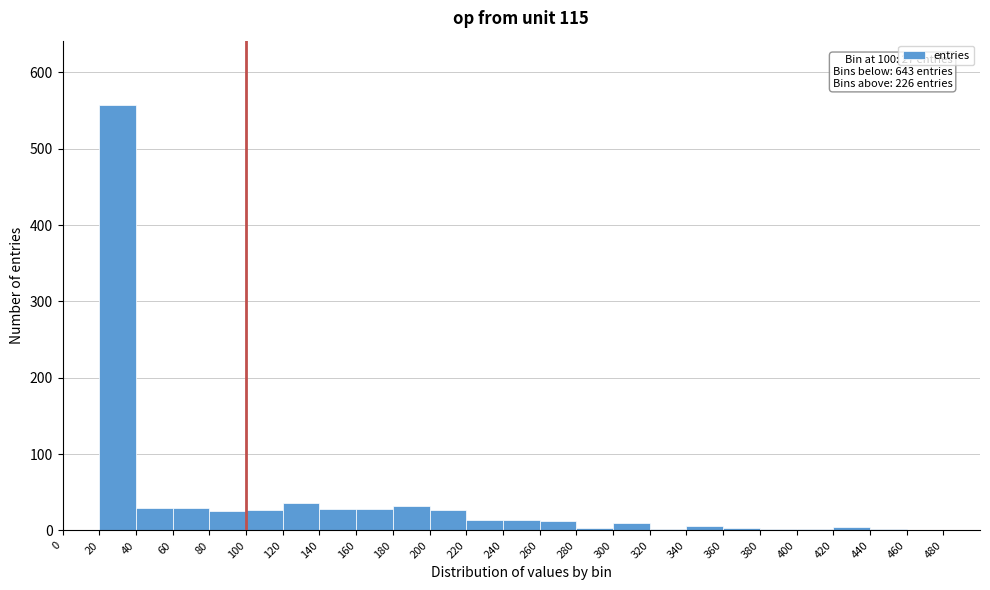

Which range on the x-axis has the tallest bar?

20 to 40